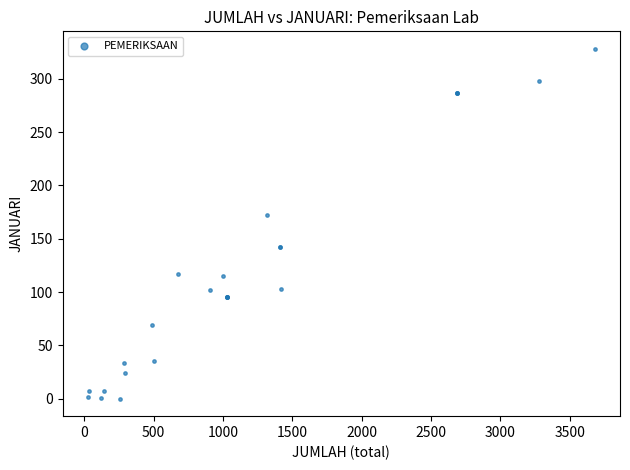

What Y value in the scatter plot is closest to 164?

172